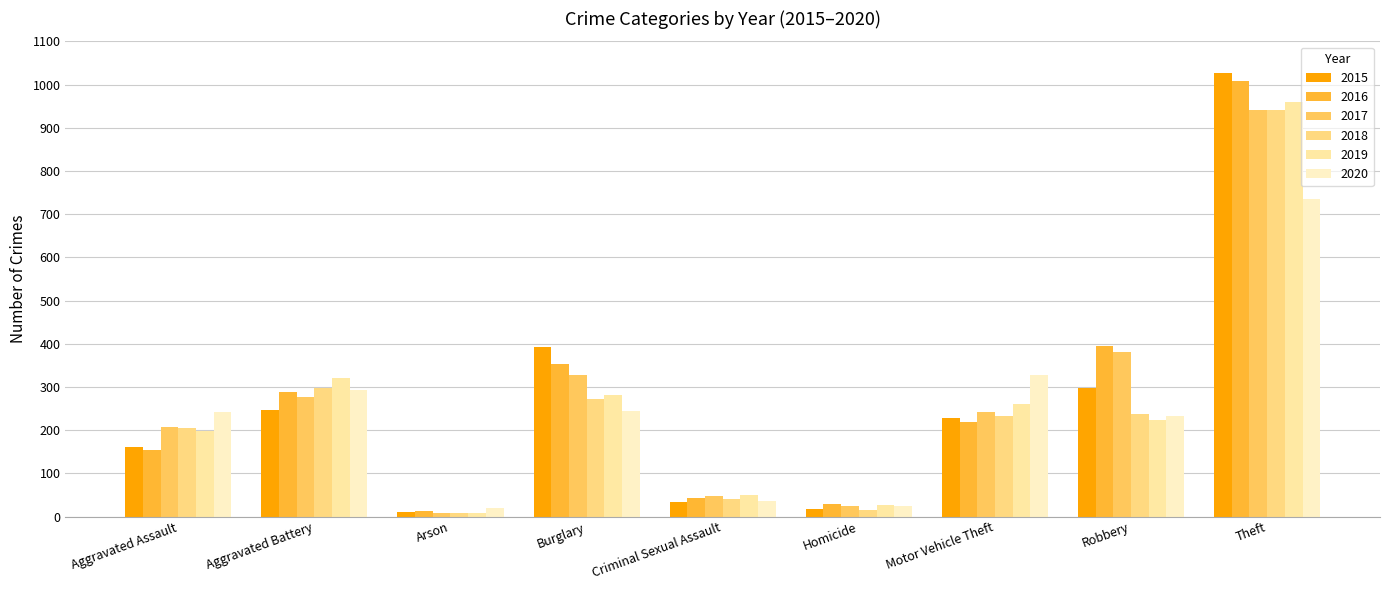

What is the sum of all 2017 values?

2456